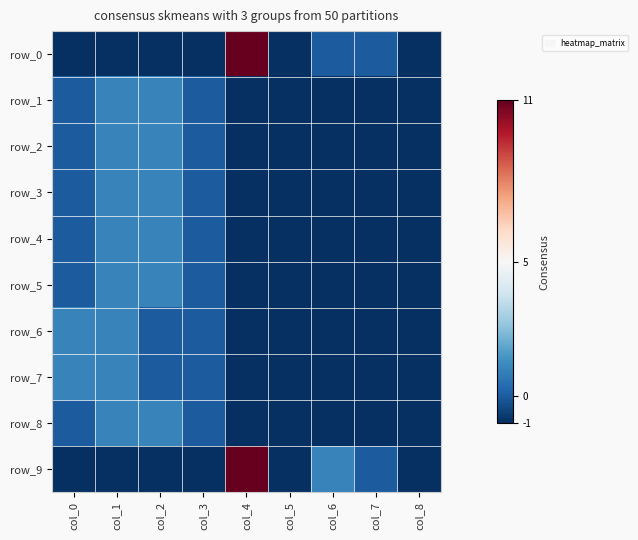

Reading left to right, extract all data points from this chart.

row_0: -1	-1	-1	-1	11	-1	0	0	-1
row_1: 0	1	1	0	-1	-1	-1	-1	-1
row_2: 0	1	1	0	-1	-1	-1	-1	-1
row_3: 0	1	1	0	-1	-1	-1	-1	-1
row_4: 0	1	1	0	-1	-1	-1	-1	-1
row_5: 0	1	1	0	-1	-1	-1	-1	-1
row_6: 1	1	0	0	-1	-1	-1	-1	-1
row_7: 1	1	0	0	-1	-1	-1	-1	-1
row_8: 0	1	1	0	-1	-1	-1	-1	-1
row_9: -1	-1	-1	-1	11	-1	1	0	-1